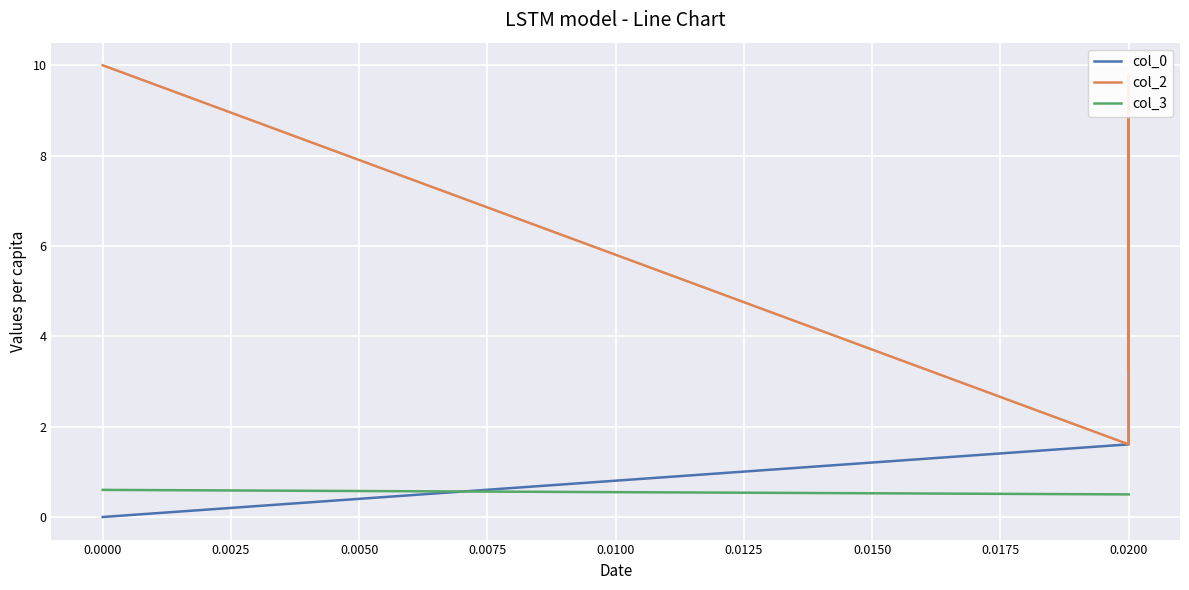

What is the difference between the second highest and minimum values in the col_2 series?

8.2